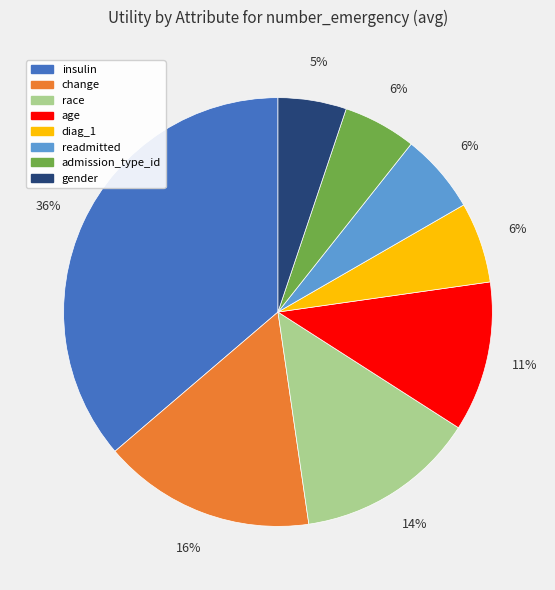

Do diag_1 and age together represent more than half of the pie?

No